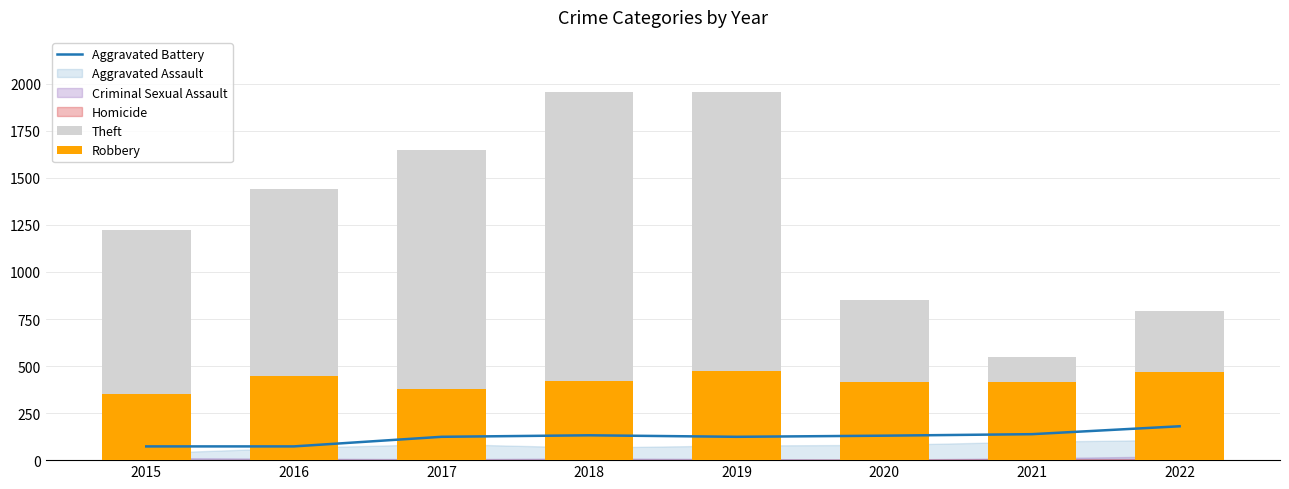

What is the highest value of the Aggravated Battery series?

180